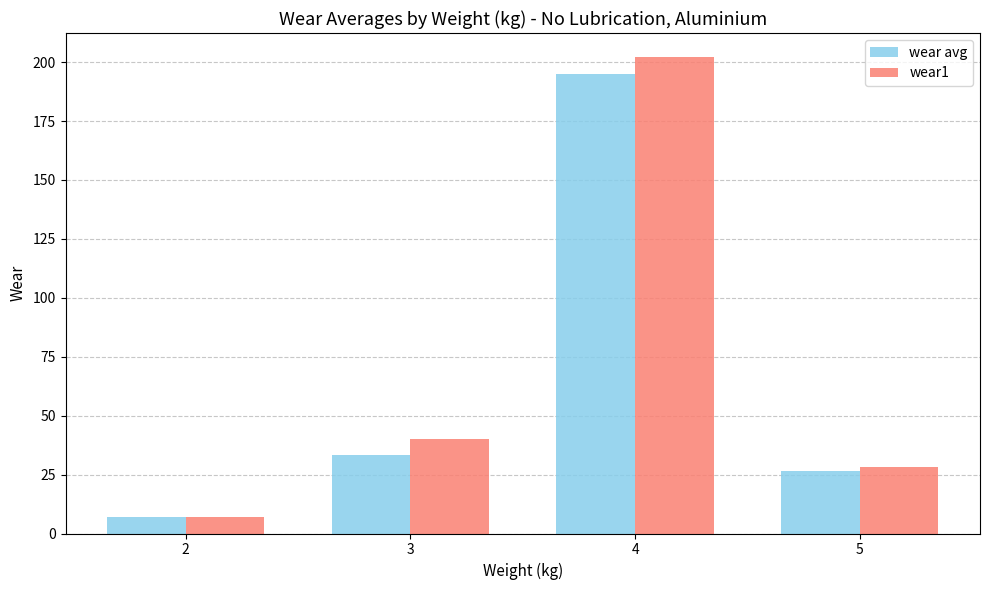

Reading left to right, extract all data points from this chart.

wear avg: 6.9	33.2	195.0	26.6
wear1: 6.9	39.9	202.2	28.3